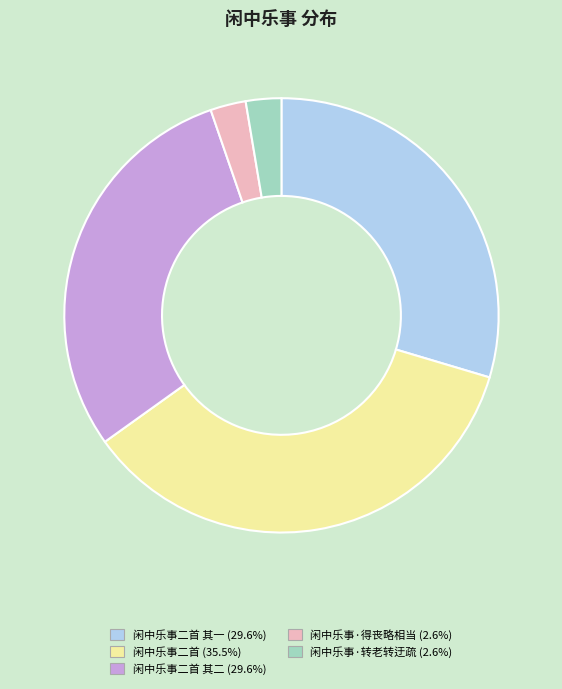

Is there any slice that represents more than half of the pie?

No